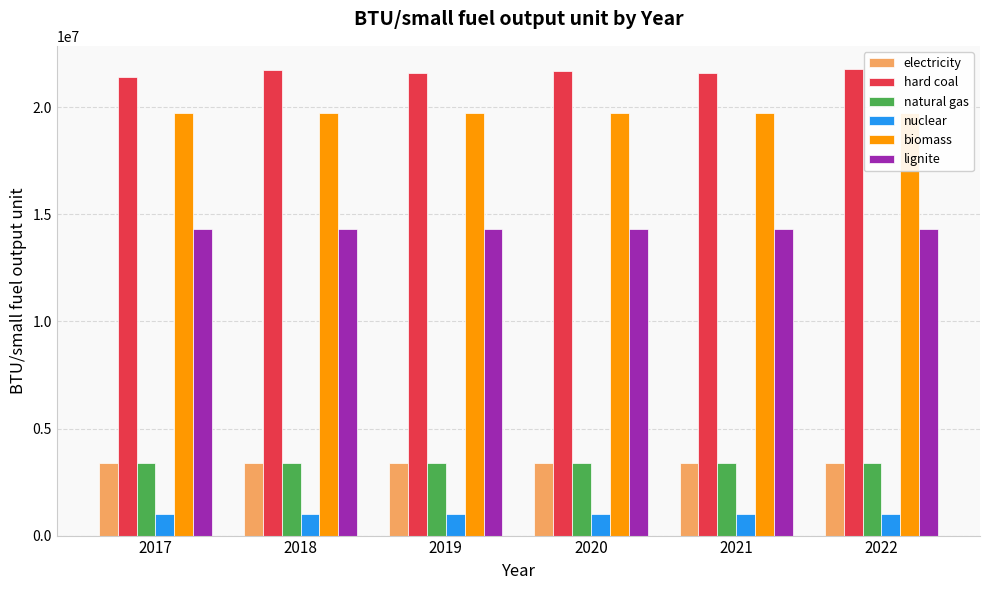

What is the sum of all lignite values?

85929343.9